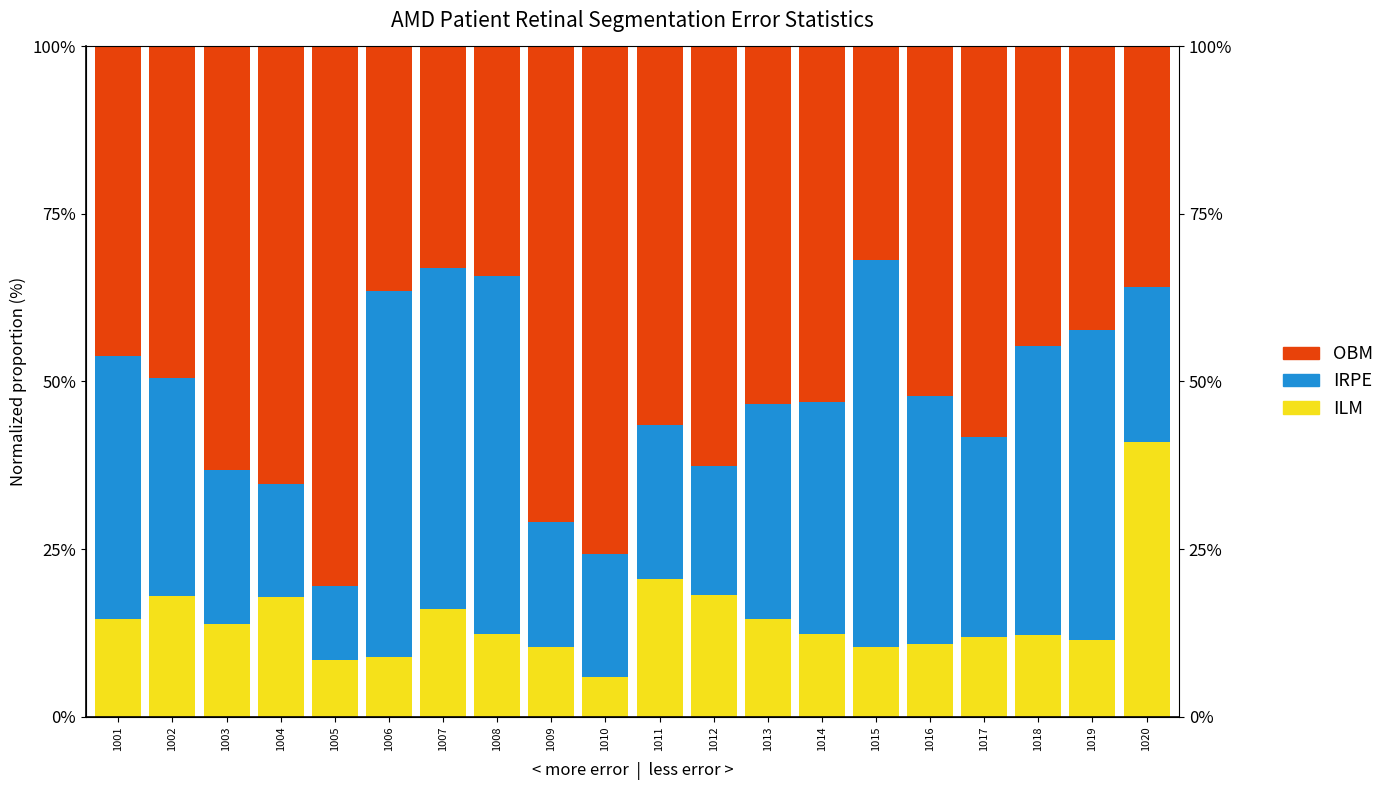

What is the difference between the maximum and minimum values in the ILM series?

35.1